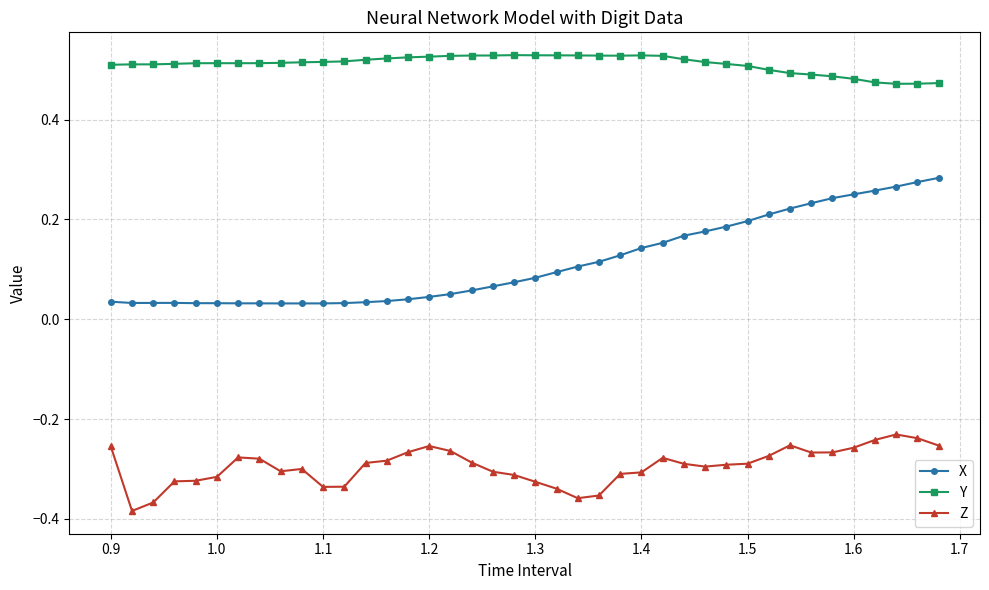

Which series has the largest range (max minus min)?

X